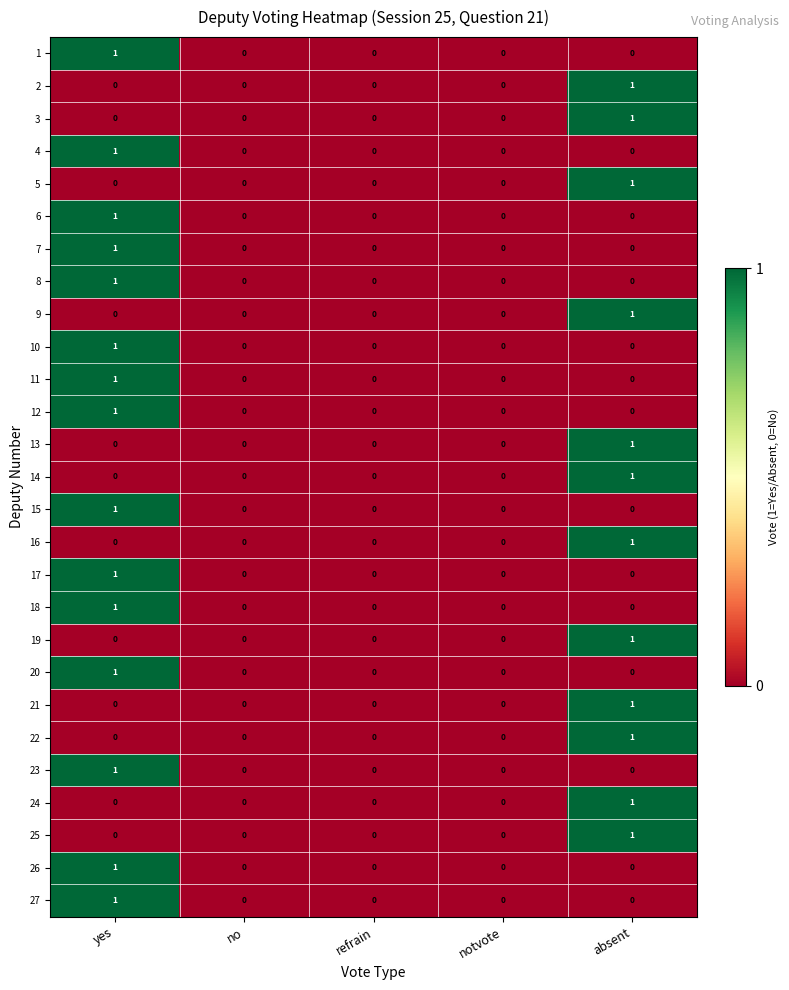

At which label does 2 reach its peak?

absent